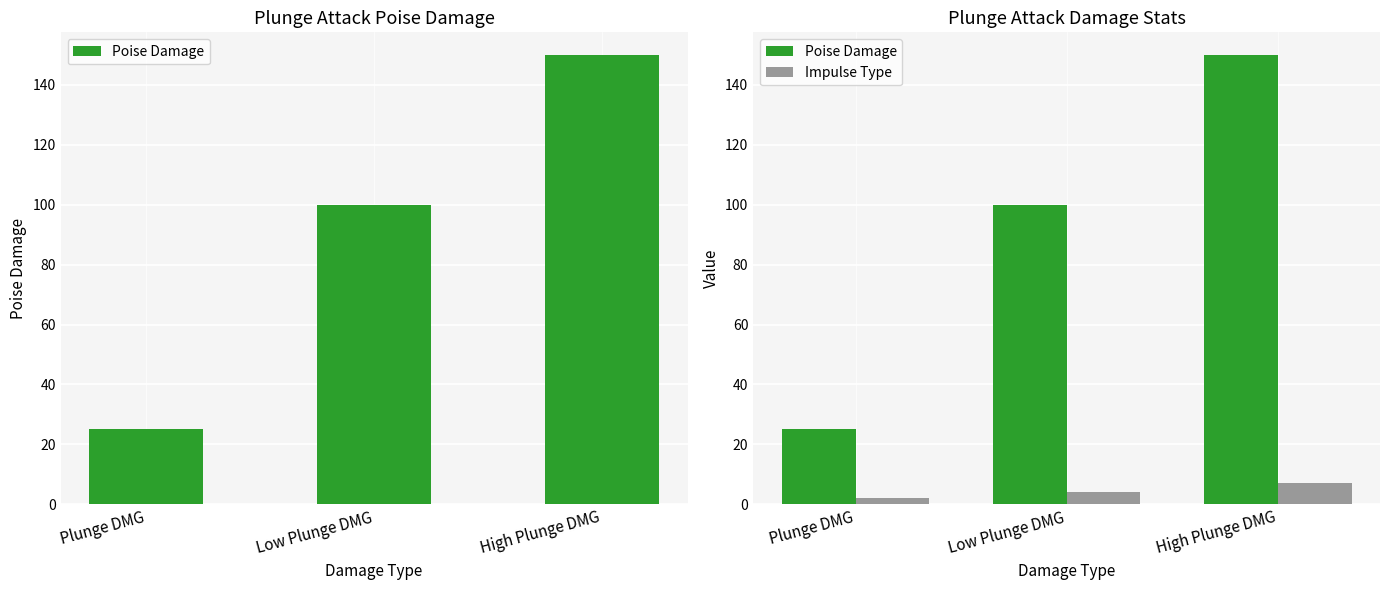

Does the chart contain stacked bars?

No